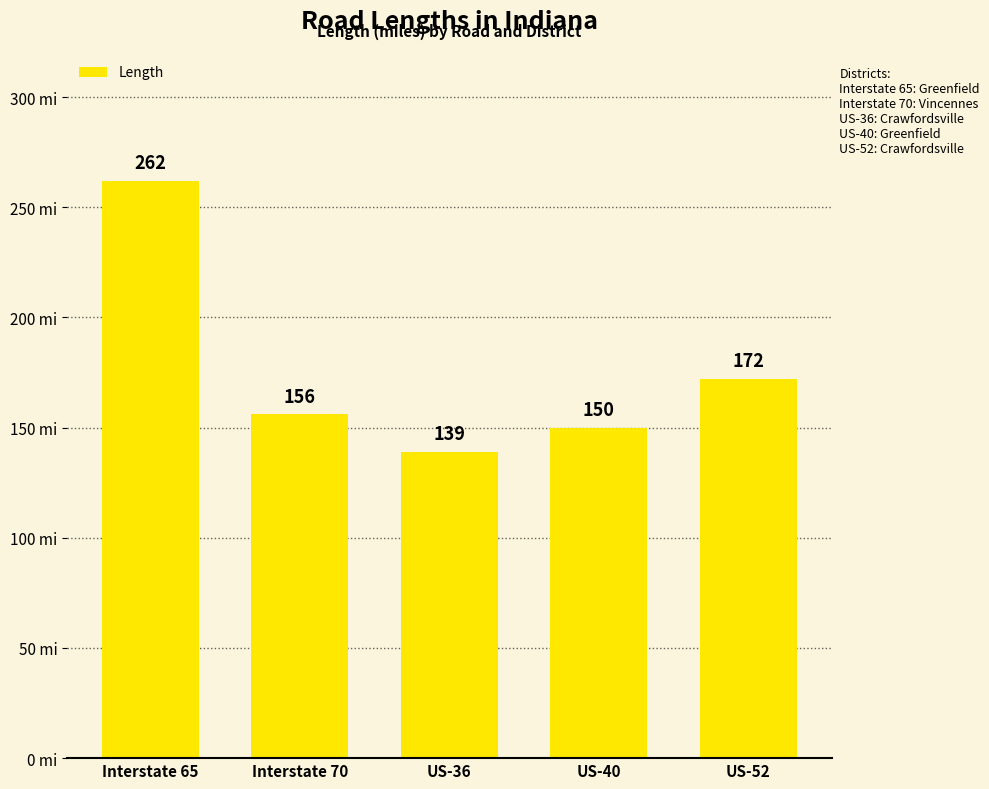

Reading left to right, extract all data points from this chart.

Interstate 65=262	Interstate 70=156	US-36=139	US-40=150	US-52=172